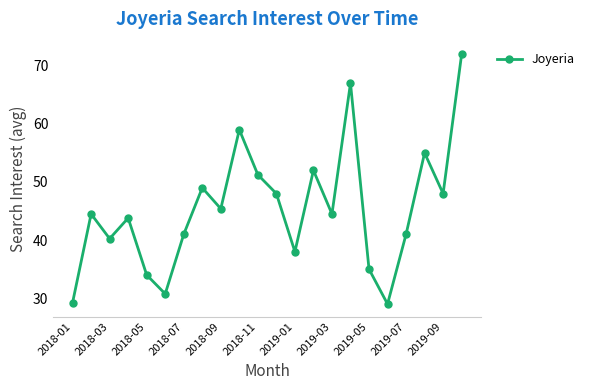

How many points are higher than both their immediate neighbors (excluding endpoints)?

7